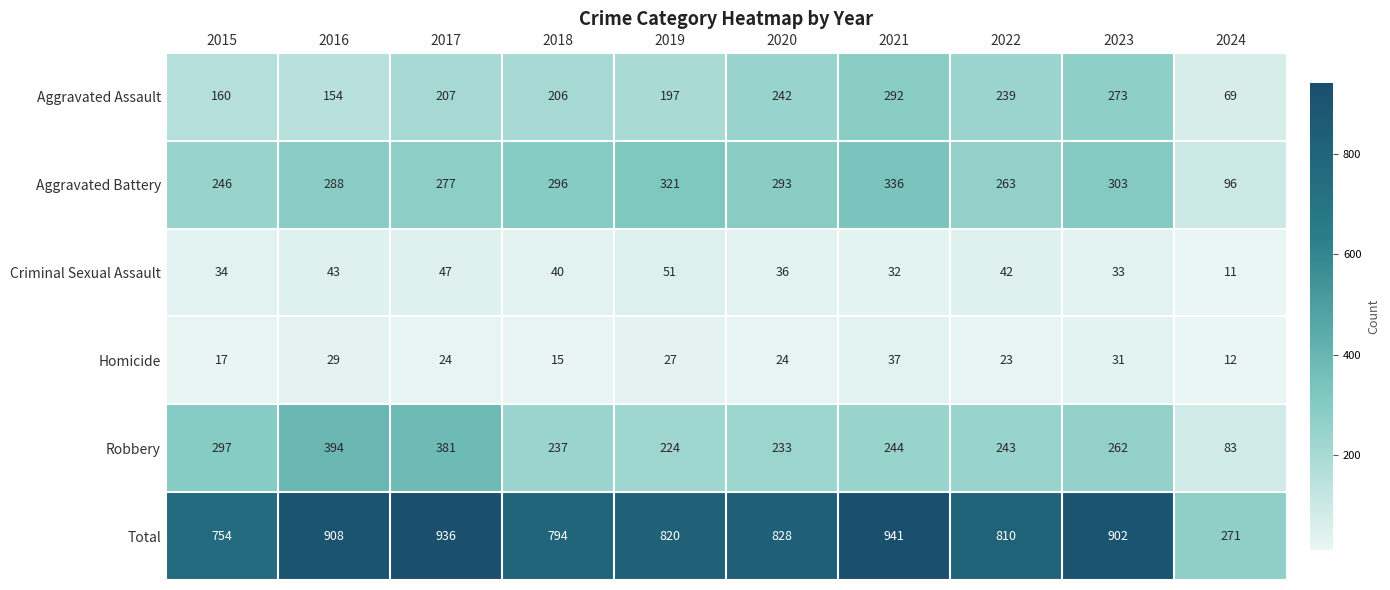

Which category has the highest value across all series?

2021